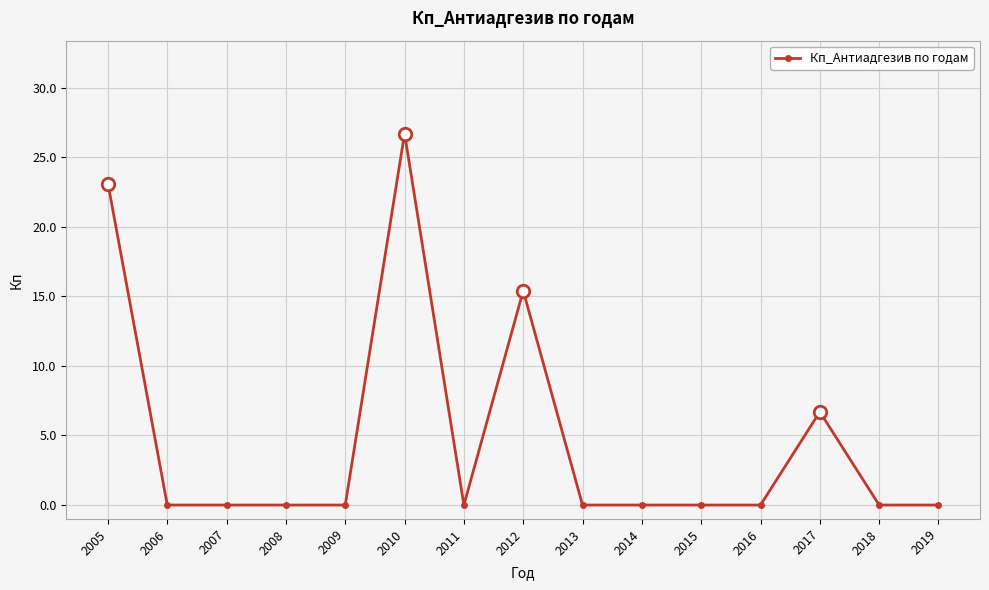

Reading left to right, extract all data points from this chart.

23.1	0.0	0.0	0.0	0.0	26.7	0.0	15.4	0.0	0.0	0.0	0.0	6.7	0.0	0.0